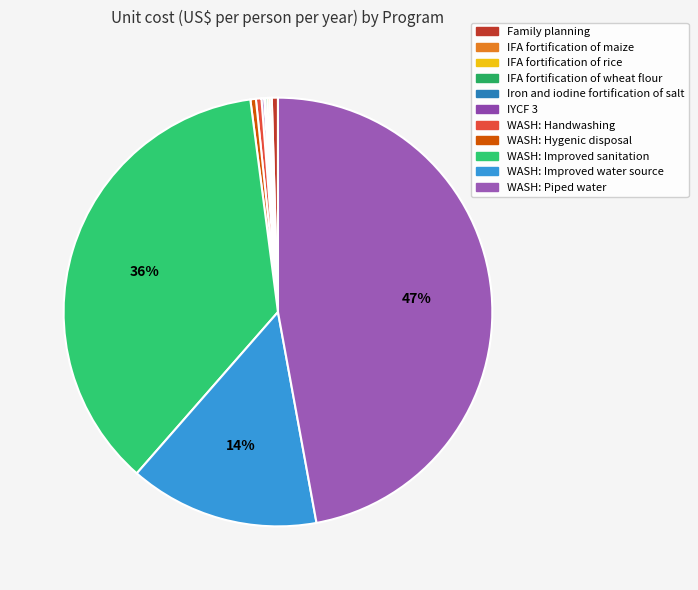

Rank the categories by value from lowest to highest.

Iron and iodine fortification of salt, IFA fortification of maize, IFA fortification of rice, IFA fortification of wheat flour, IYCF 3, WASH: Handwashing, WASH: Hygenic disposal, Family planning, WASH: Improved water source, WASH: Improved sanitation, WASH: Piped water